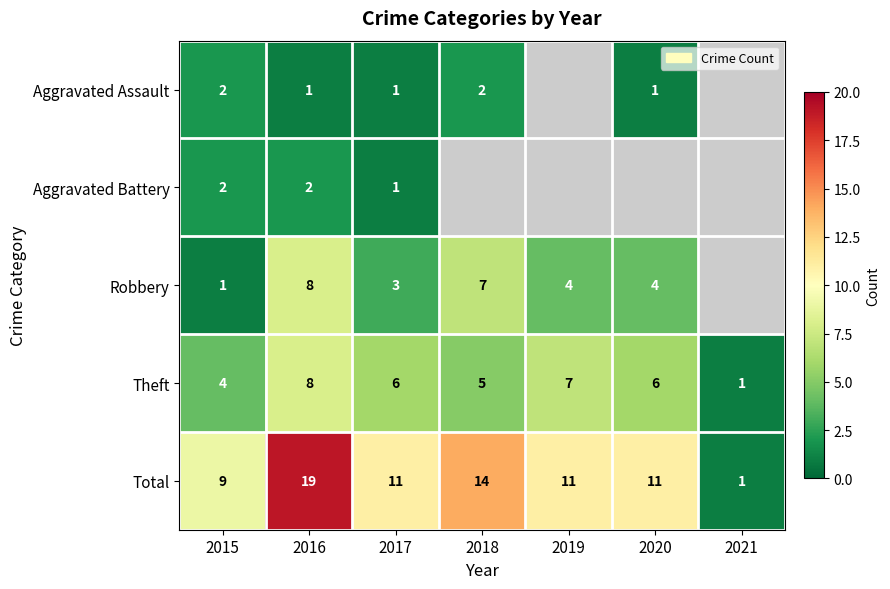

What is the highest value of the Theft series?

8